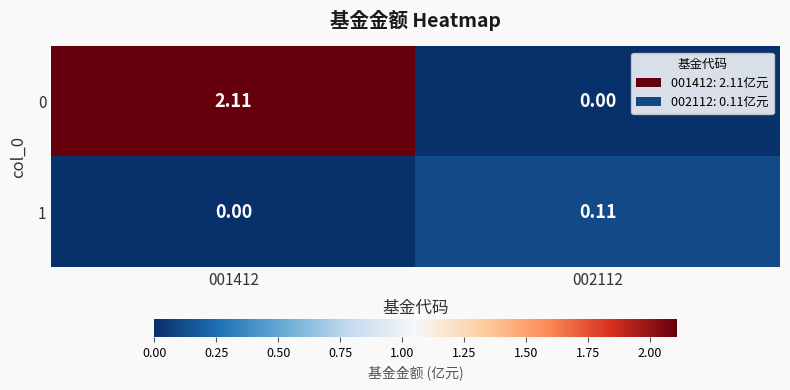

How many values in the 0 series are below 2?

1